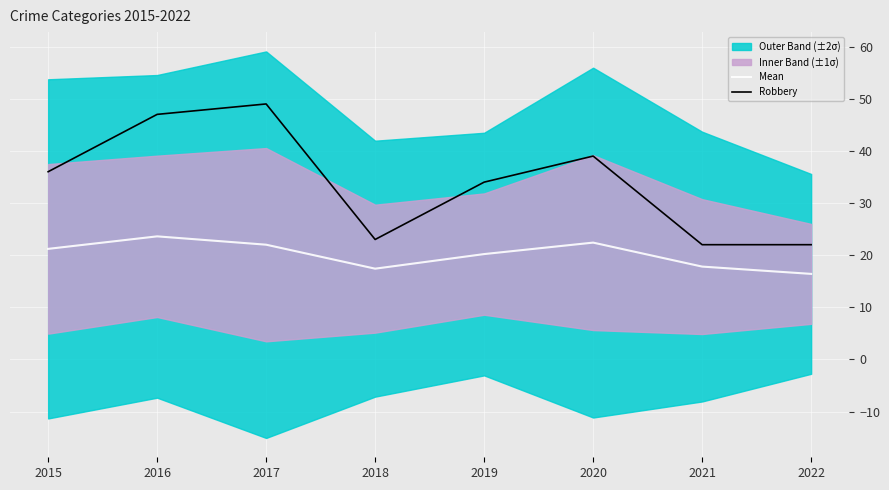

At 2018, list the series in order from smallest to largest.

Mean, Robbery